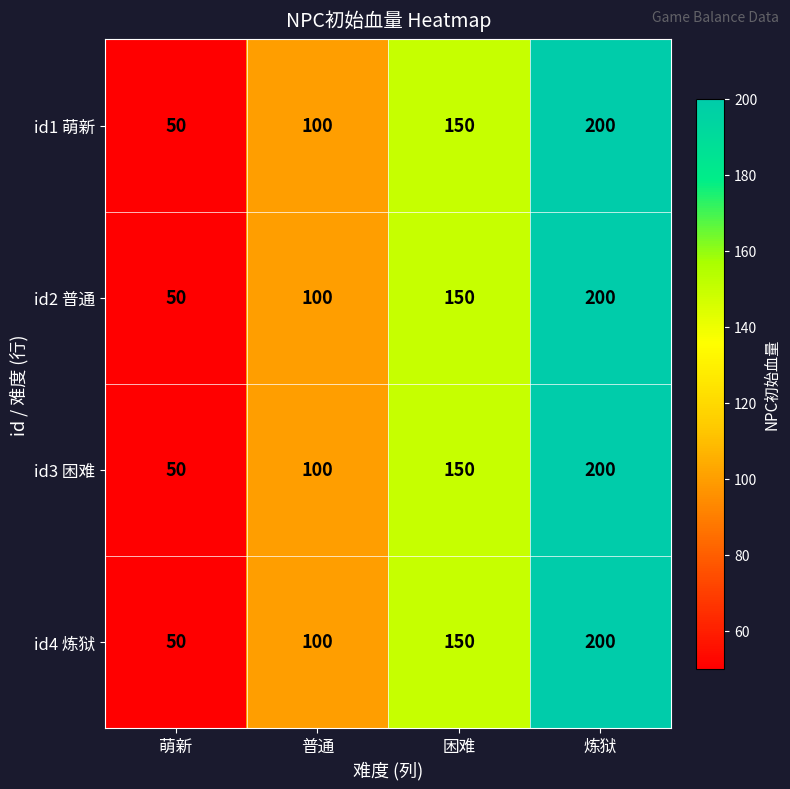

Which category has the highest value in the id3 困难 series?

炼狱